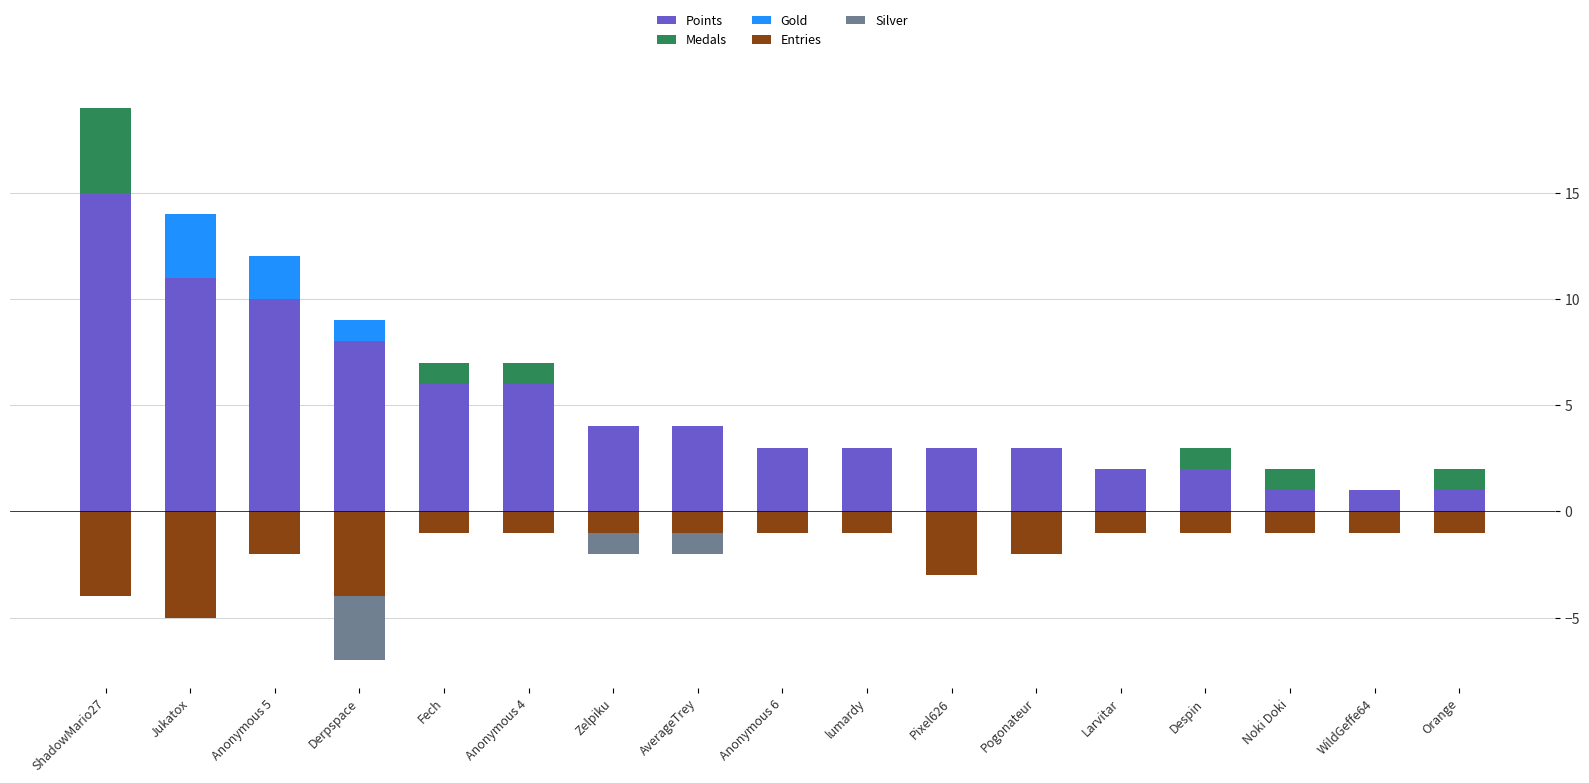

Which category has the lowest value across all series?

Jukatox